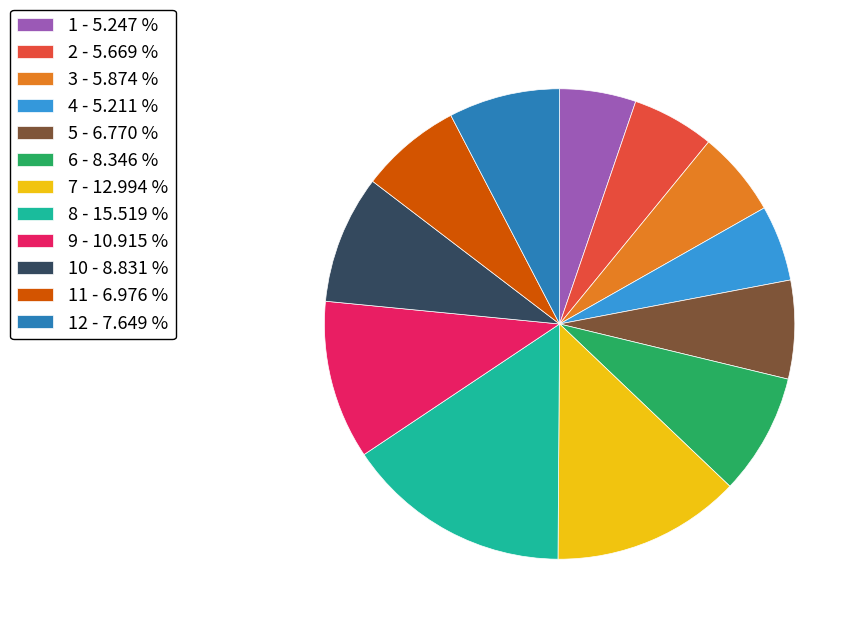

Which slice is the largest?

8 - 15.519 %